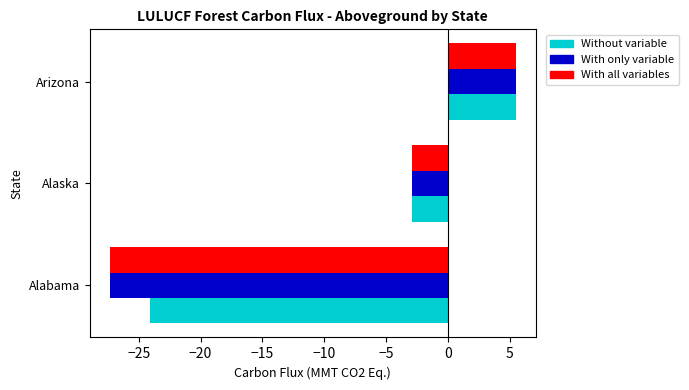

Which category has the lowest value across all series?

Alabama